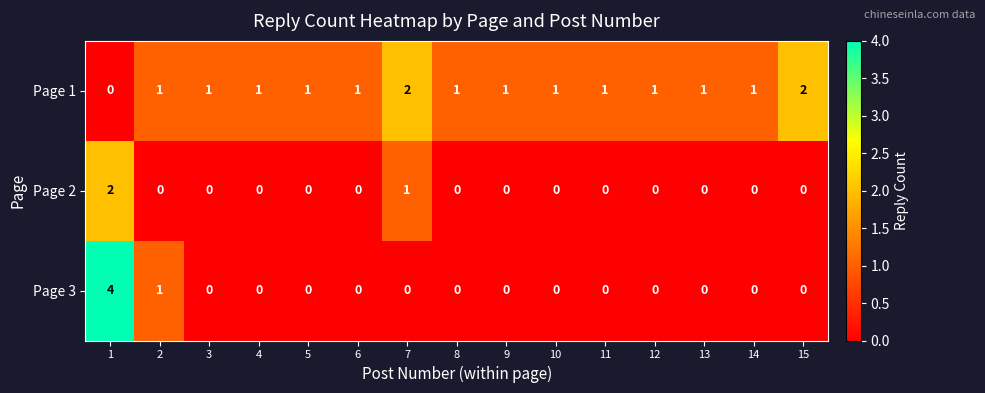

Is the value of Page 1 at 2 greater than the value of Page 2 at 13?

Yes